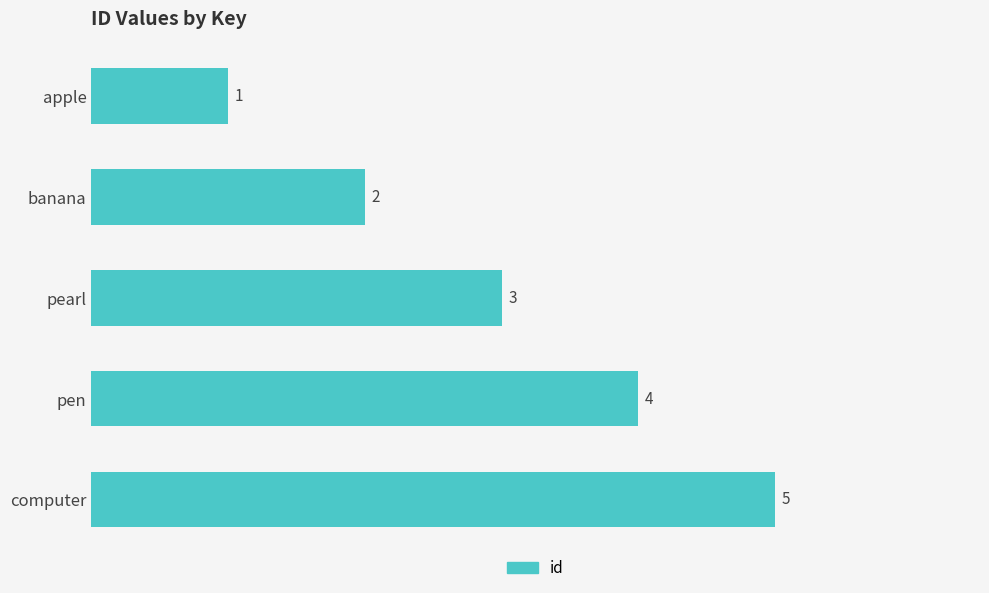

Is it true that the value at pearl is 1?

False